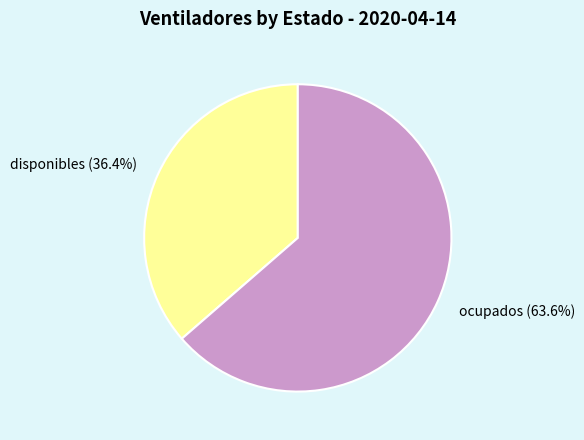

What is the ratio of the value at ocupados to the value at disponibles?

1.7